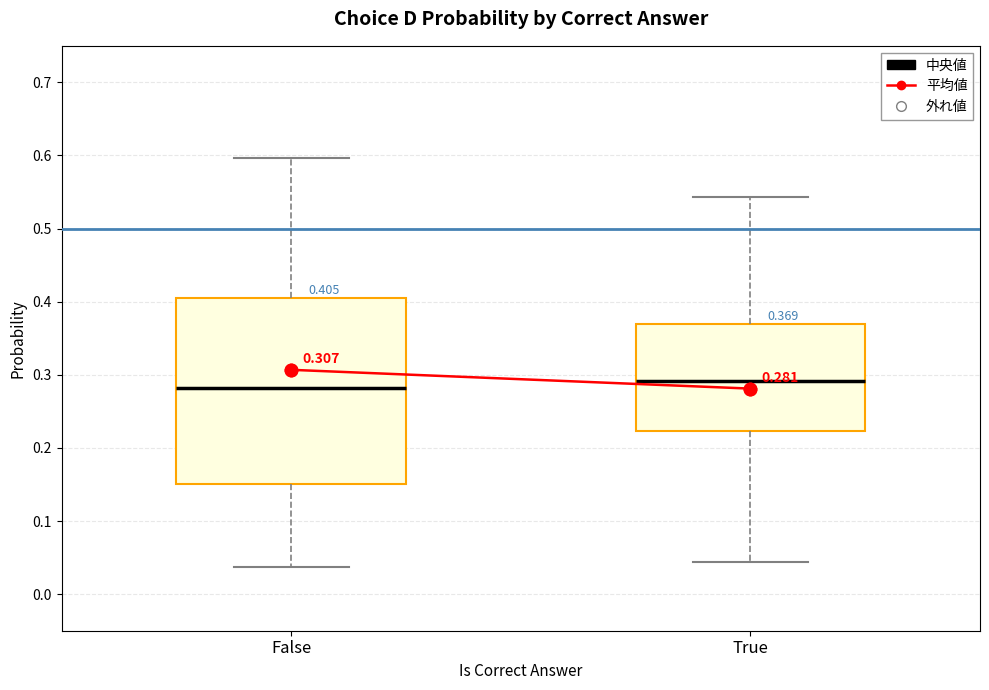

Which box is the tallest, from its lower edge to its upper edge?

False